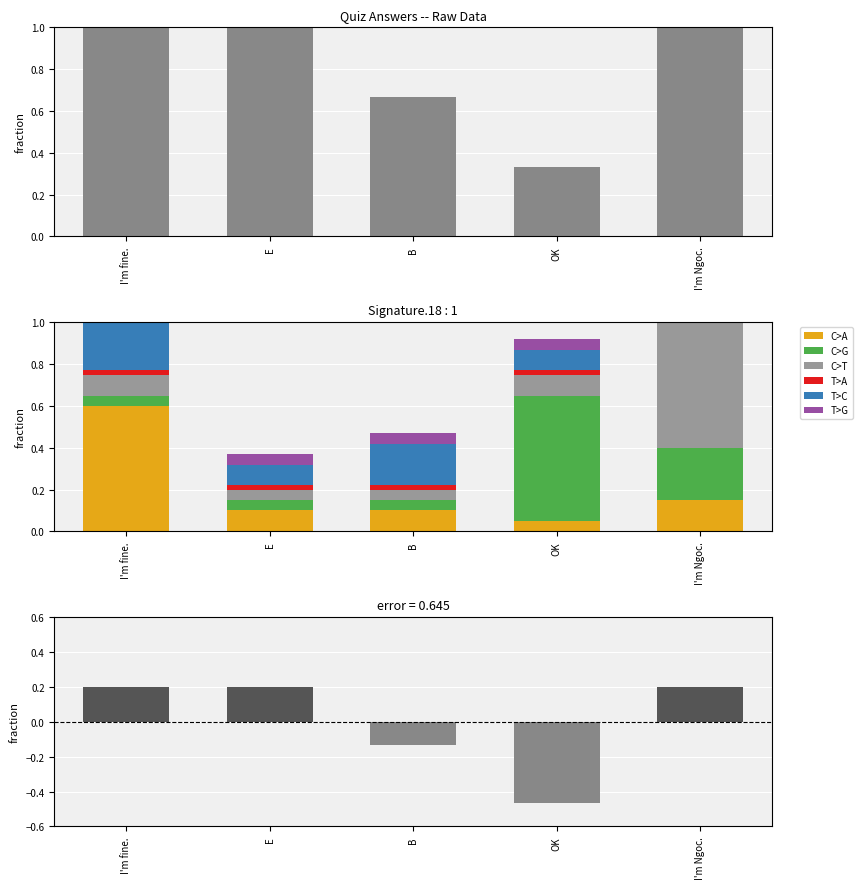

List the labels in order of value, largest first.

I'm fine., E, I'm Ngoc., B, OK